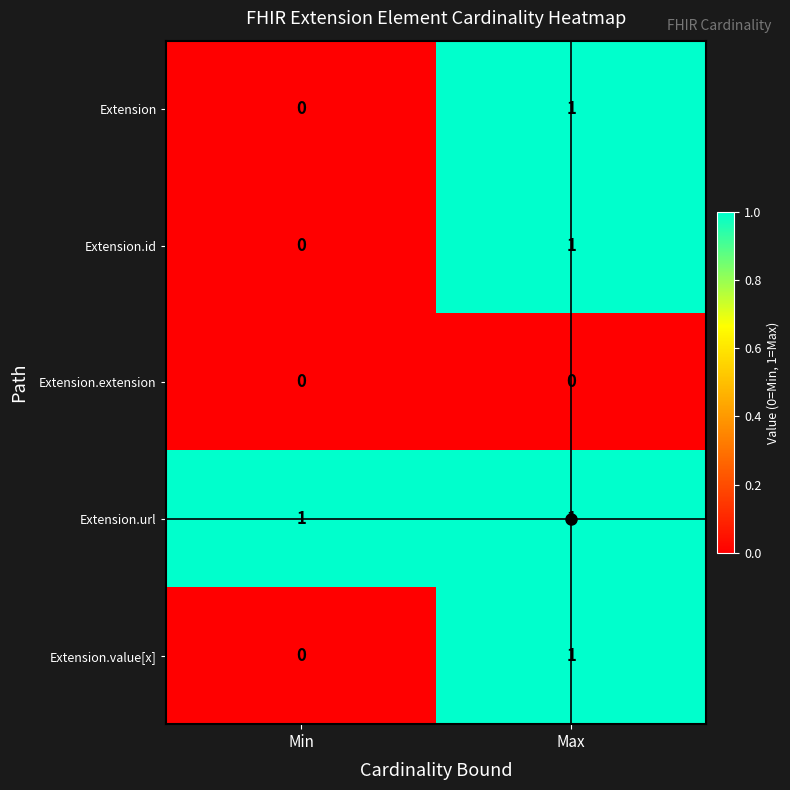

What is the total value across all series at Min?

1